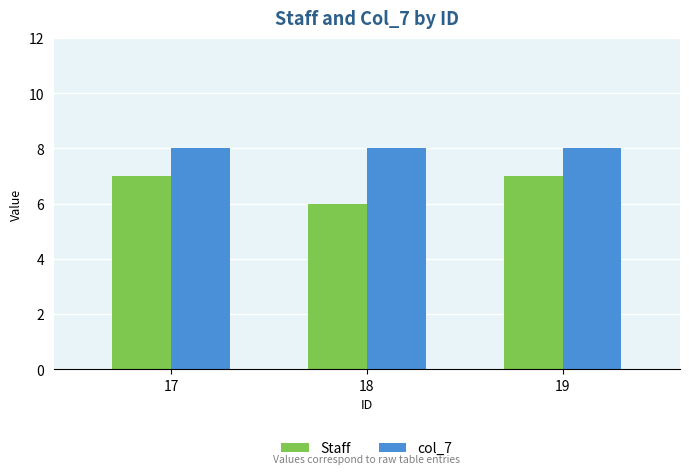

Which series has the largest range (max minus min)?

Staff